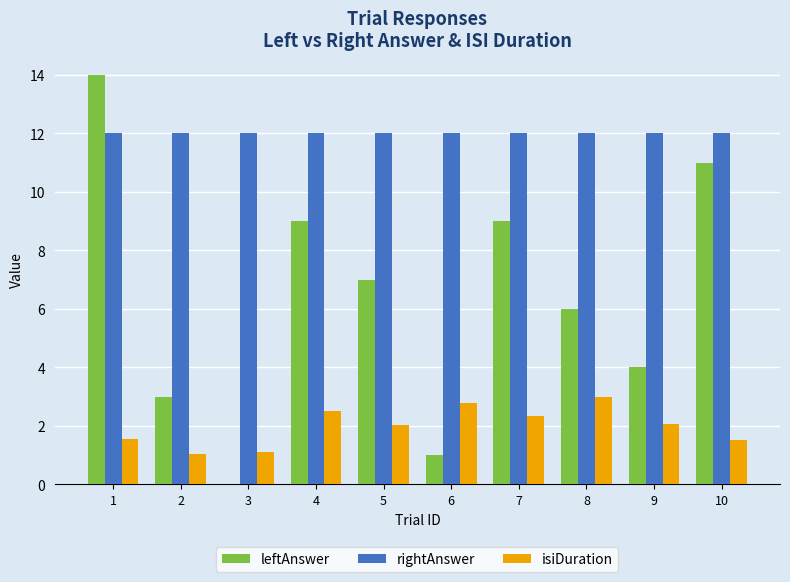

At which category does the chart reach its peak across all series?

1